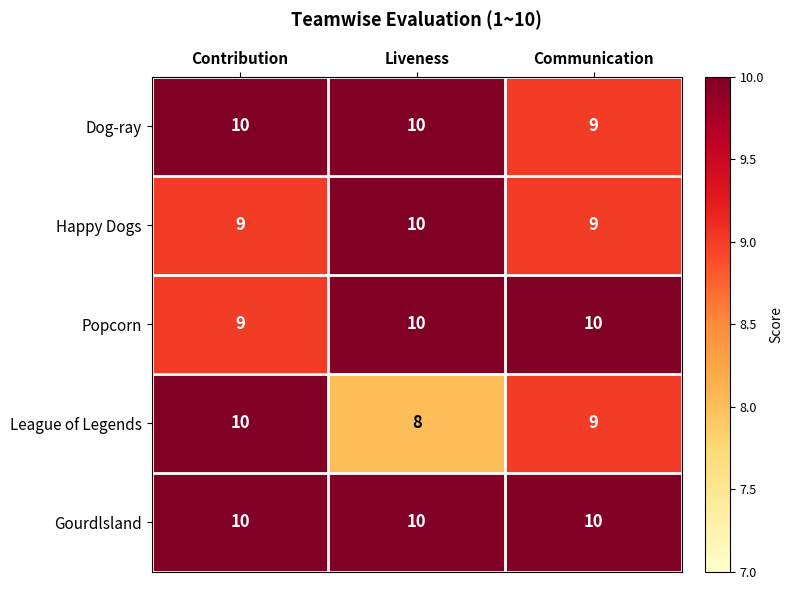

At how many categories does at least one series exceed 9?

3